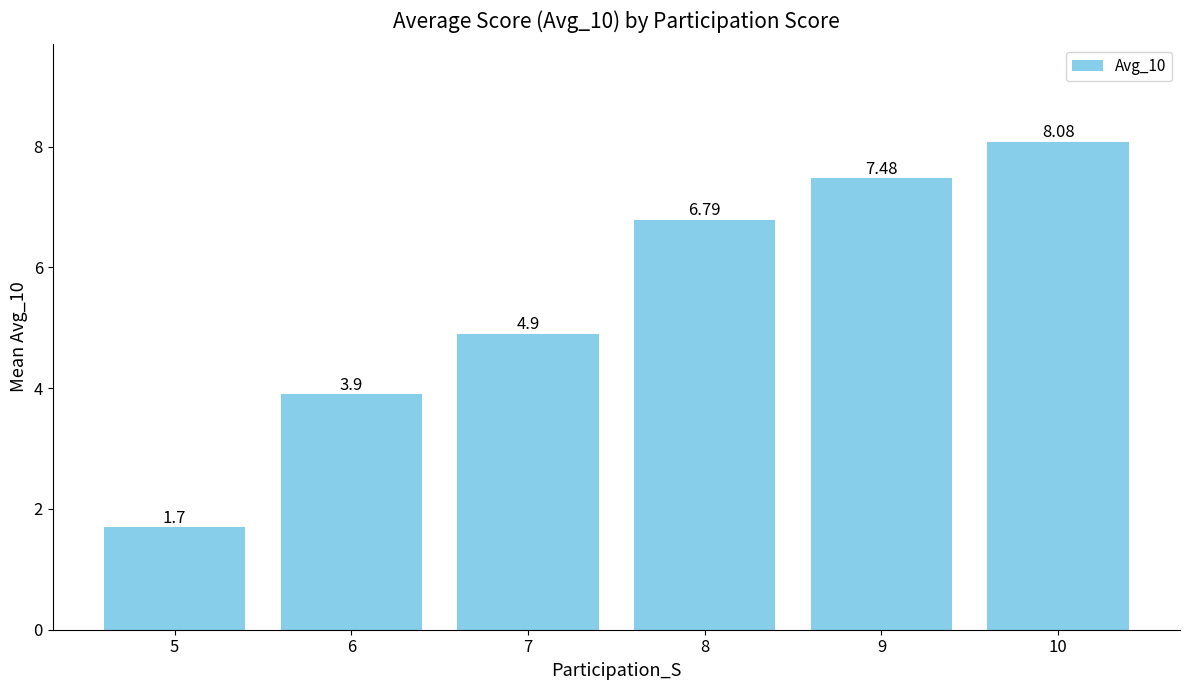

Which has a higher value, 5 or 10?

10